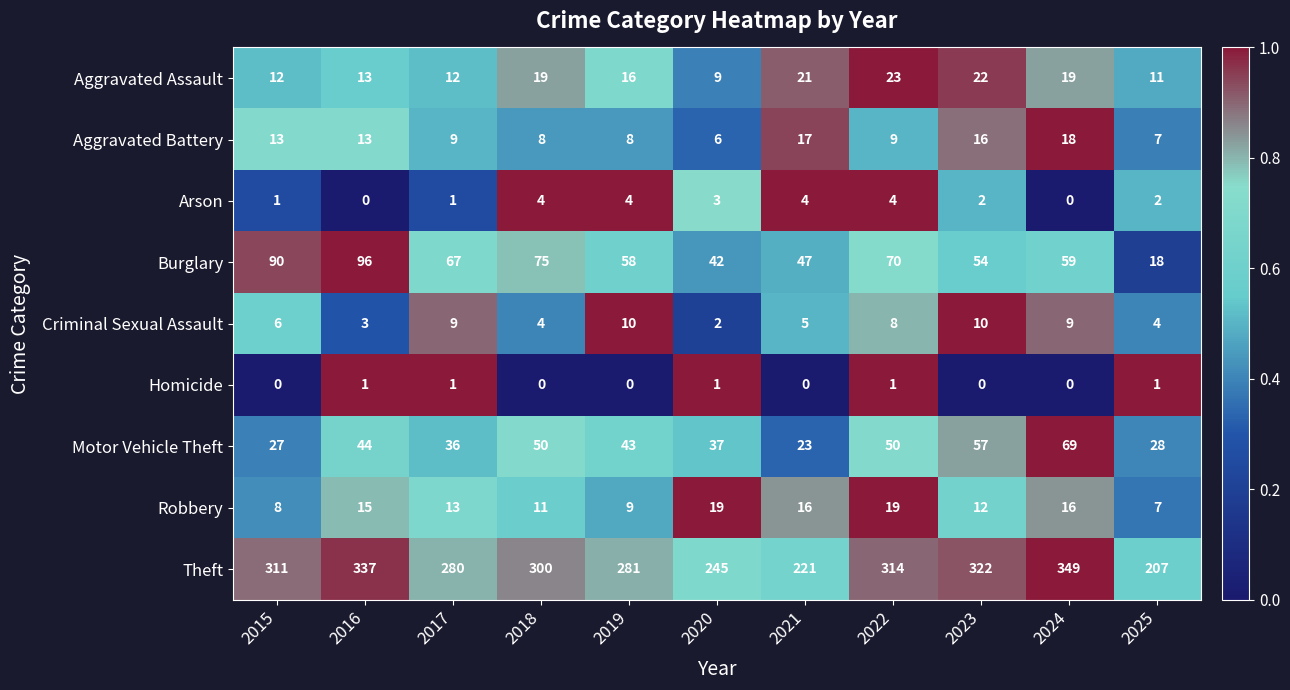

What is the difference between the highest and lowest values at 2019?

281